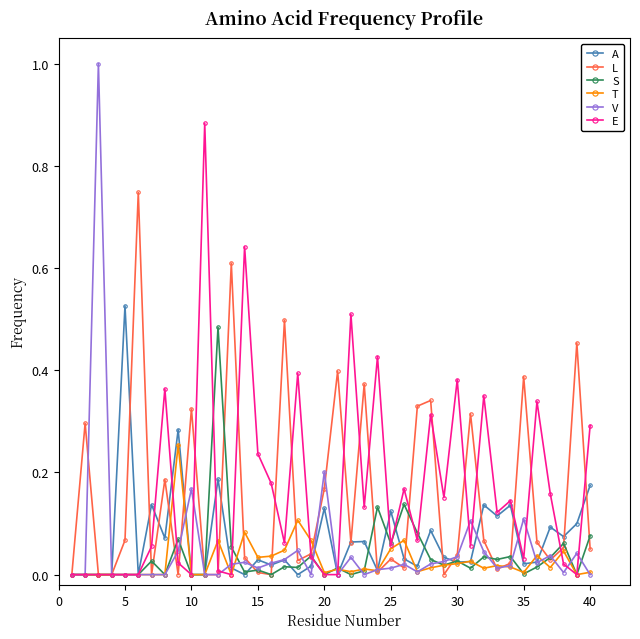

True or false: S has more than 2 points higher than both neighbors.

True